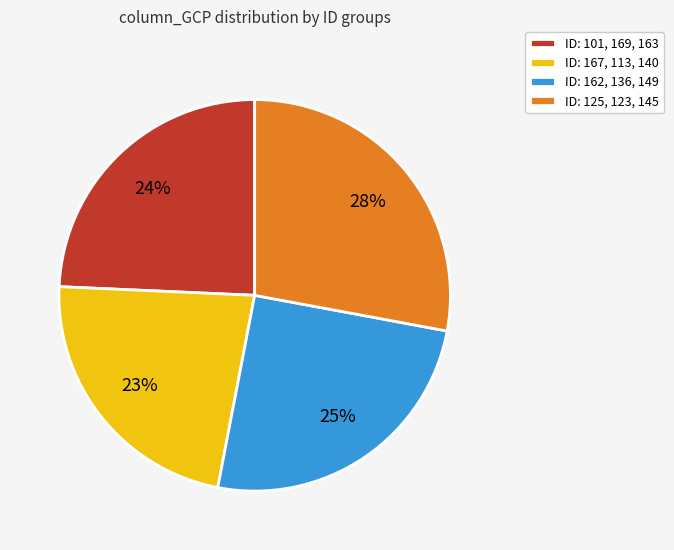

Does any single category account for the majority?

No